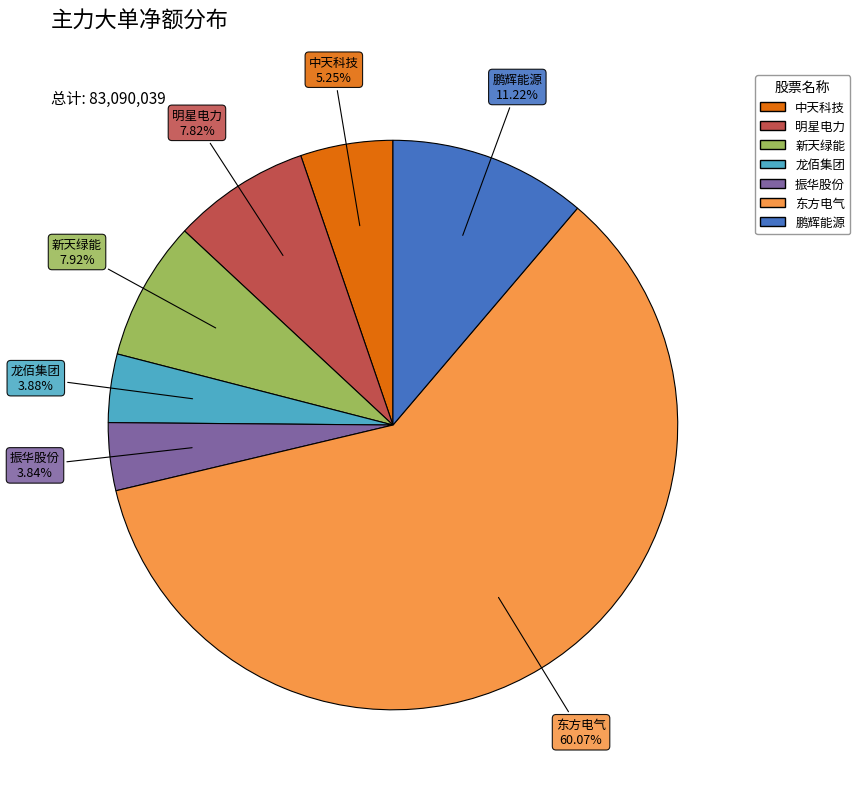

Approximately how many times larger is the value at 东方电气 compared to 振华股份?

15.6